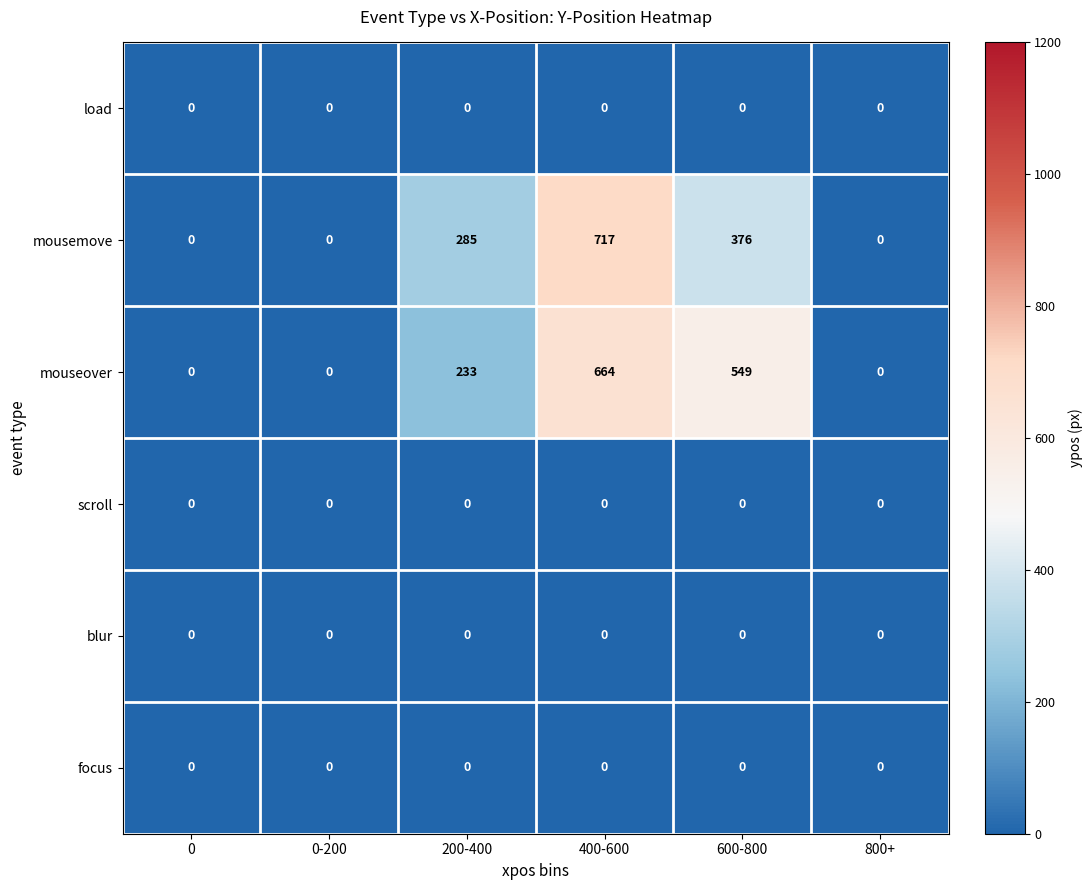

Is the value of focus at 0 greater than the value of mouseover at 200-400?

No